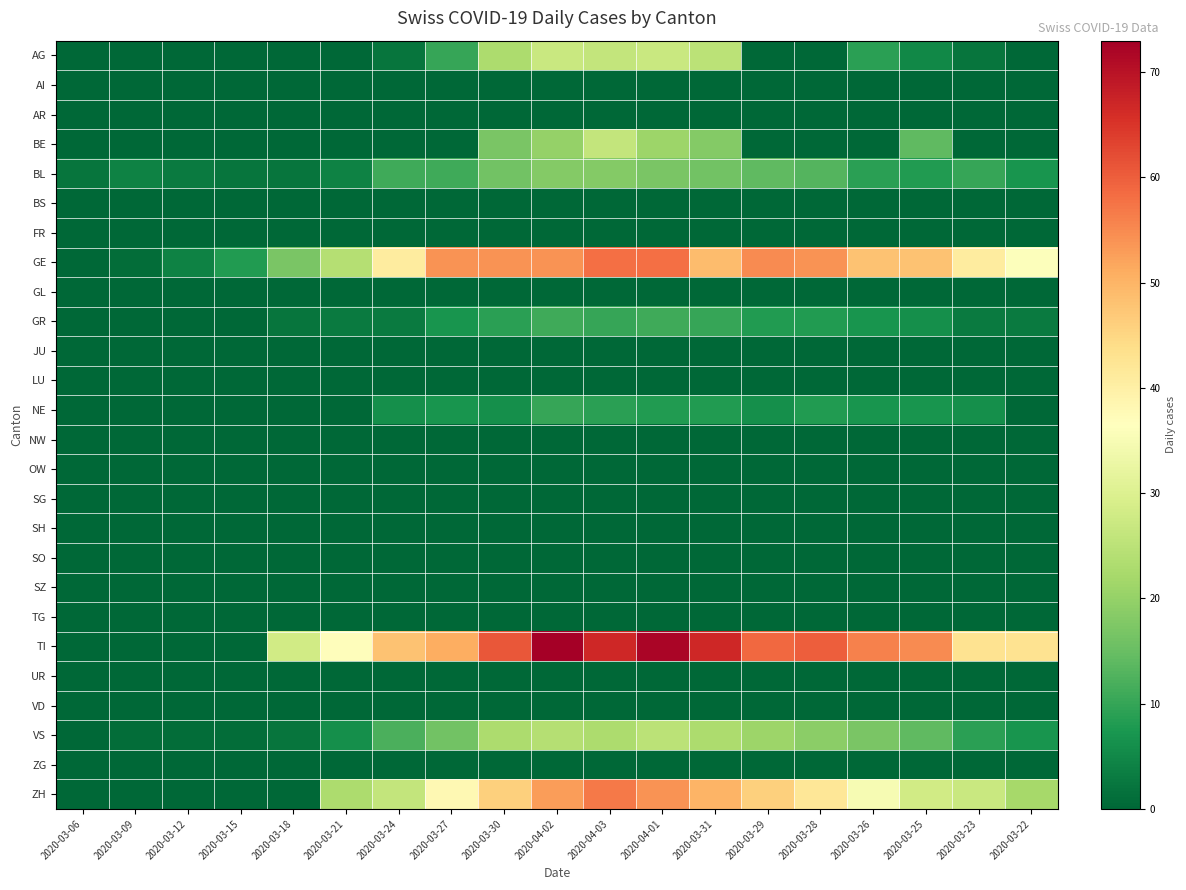

Which has a higher value, 2020-04-03 or 2020-03-23?

2020-04-03